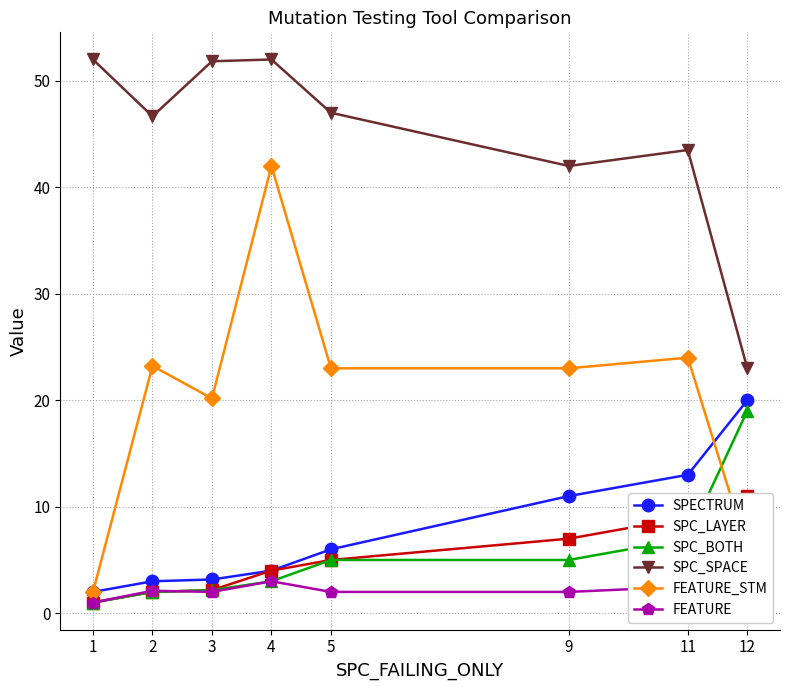

How many lines are shown in the chart?

6